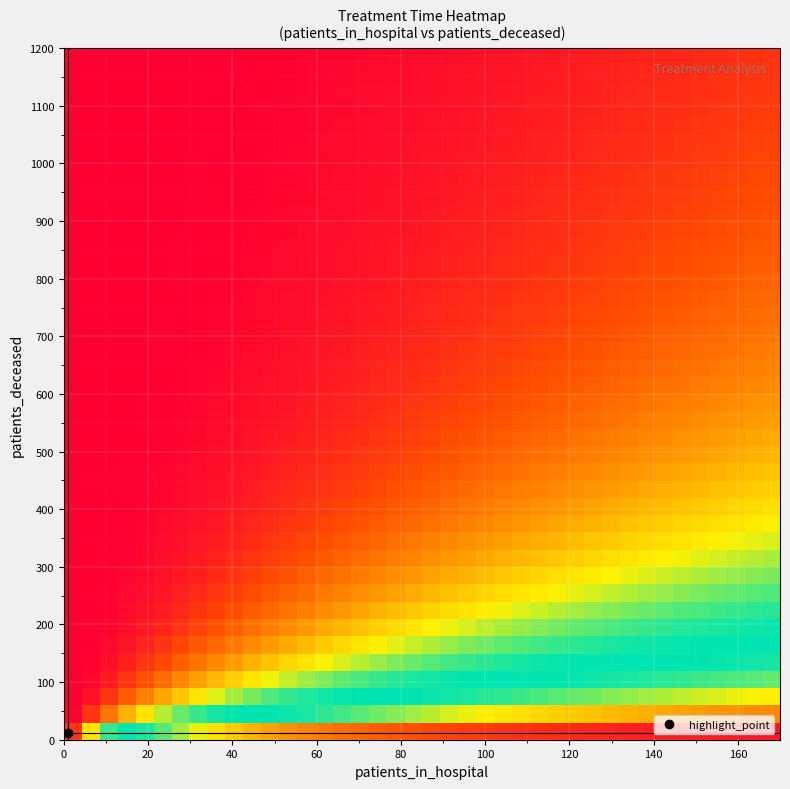

At how many categories does at least one series exceed 0?

40